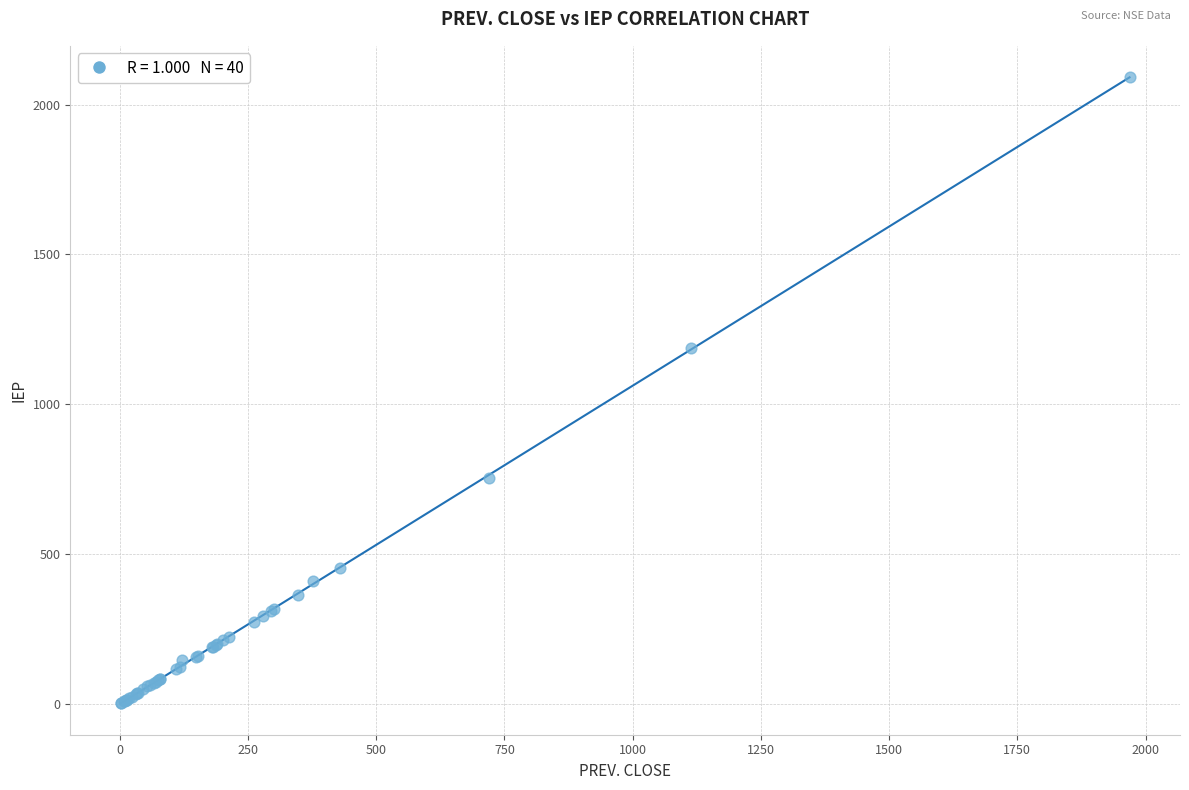

What Y value in the scatter plot is closest to 1046?

1188.0